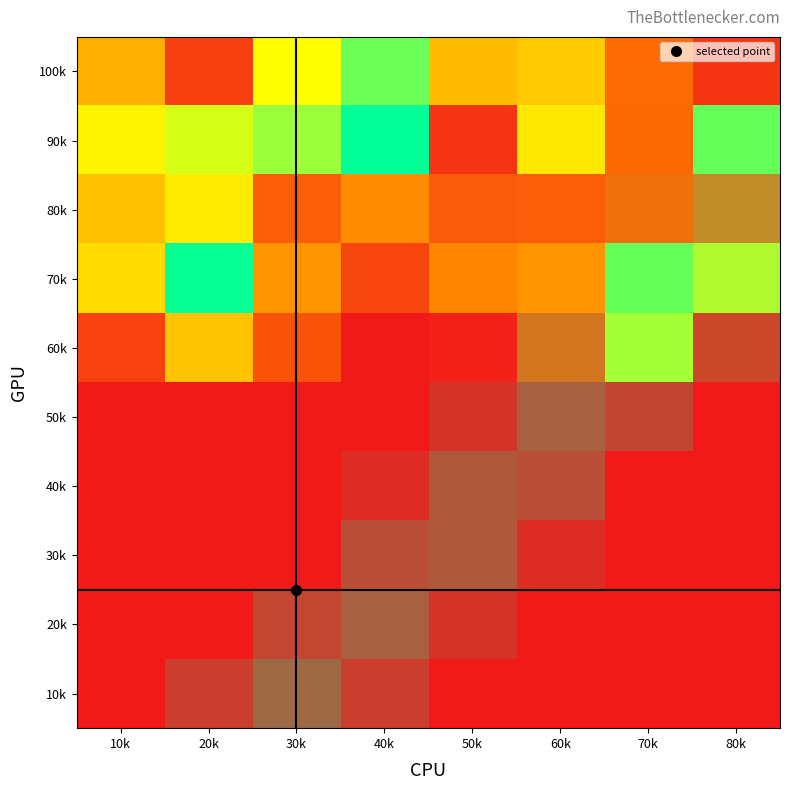

Count the number of data series in this chart.

10